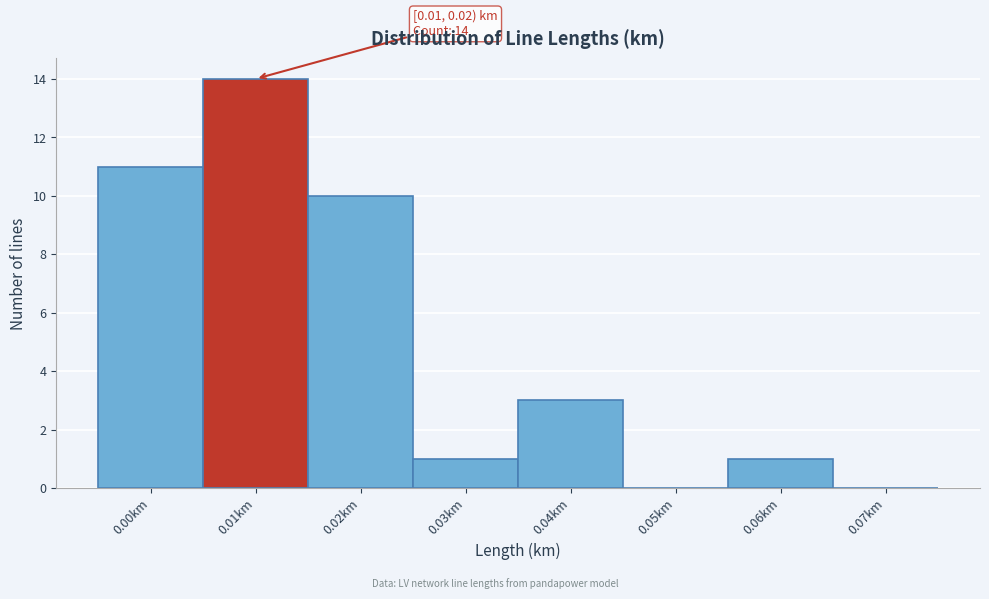

Where is the data nearest to the value 7?

0.02km